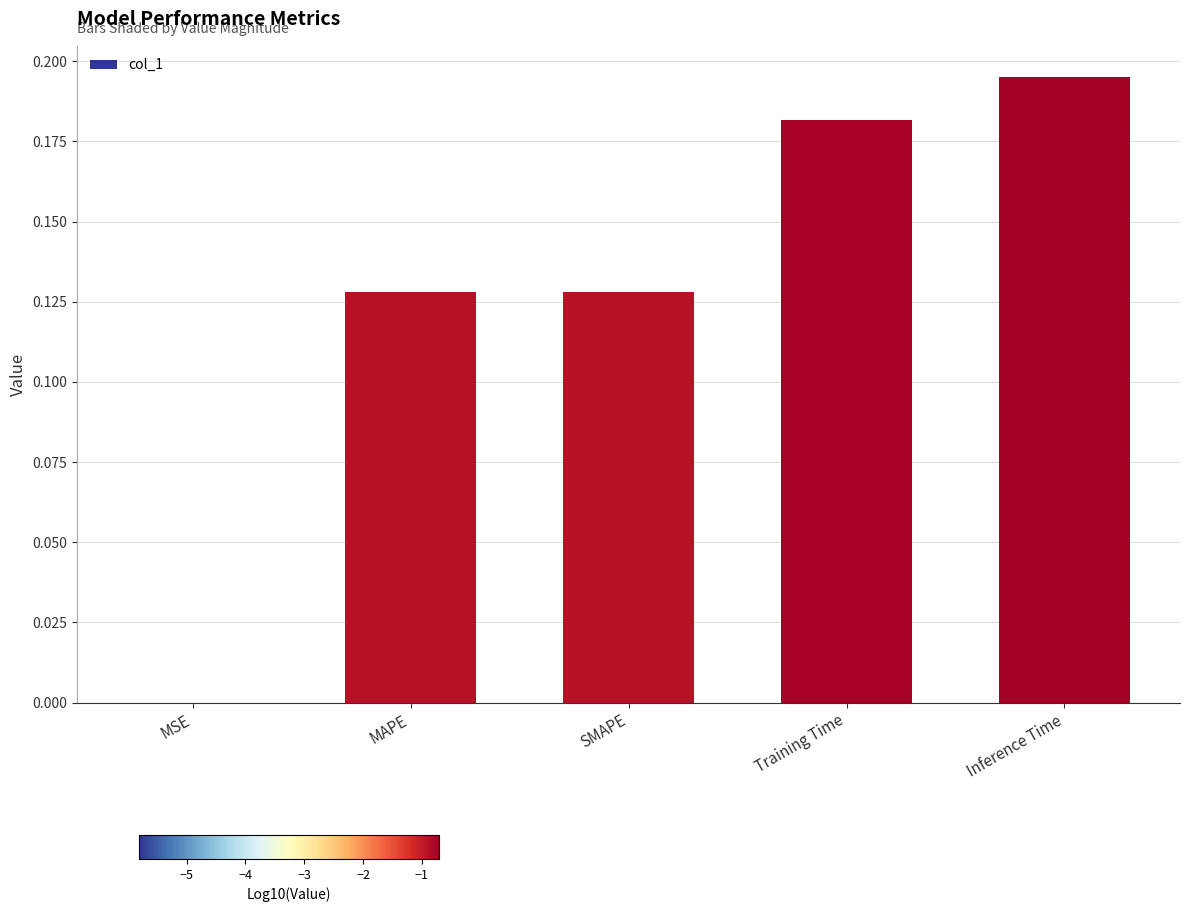

What is the sum of the values at SMAPE and MAPE?

0.3